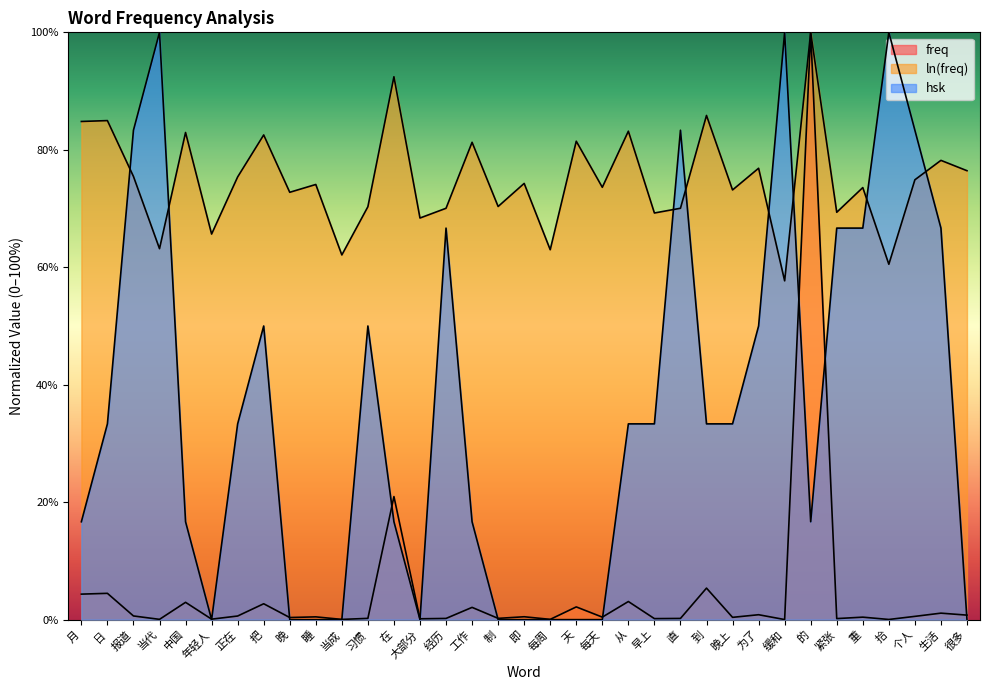

Reading right to left, transcribe all the data shown in this chart.

freq: 很多=0.8	生活=1.1	个人=0.6	拾=0.0	重=0.4	紧张=0.2	的=100.0	缓和=0.0	为了=0.8	晚上=0.4	到=5.4	直=0.2	早上=0.2	从=3.1	每天=0.4	天=2.2	每周=0.0	即=0.5	制=0.2	工作=2.1	经历=0.2	大部分=0.1	在=21.0	习惯=0.2	当成=0.0	睡=0.5	晚=0.4	把=2.7	正在=0.6	年轻人=0.1	中国=2.9	当代=0.0	报道=0.6	日=4.5	月=4.3
ln(freq): 很多=76.4	生活=78.2	个人=74.9	拾=60.5	重=73.6	紧张=69.4	的=100.0	缓和=57.7	为了=76.9	晚上=73.2	到=85.8	直=70.0	早上=69.2	从=83.2	每天=73.6	天=81.5	每周=63.0	即=74.3	制=70.3	工作=81.3	经历=70.0	大部分=68.4	在=92.4	习惯=70.3	当成=62.1	睡=74.1	晚=72.8	把=82.5	正在=75.4	年轻人=65.7	中国=82.9	当代=63.2	报道=75.5	日=85.0	月=84.8
hsk: 很多=0.0	生活=66.7	个人=83.3	拾=100.0	重=66.7	紧张=66.7	的=16.7	缓和=100.0	为了=50.0	晚上=33.3	到=33.3	直=83.3	早上=33.3	从=33.3	每天=0.0	天=0.0	每周=0.0	即=0.0	制=0.0	工作=16.7	经历=66.7	大部分=0.0	在=16.7	习惯=50.0	当成=0.0	睡=0.0	晚=0.0	把=50.0	正在=33.3	年轻人=0.0	中国=16.7	当代=100.0	报道=83.3	日=33.3	月=16.7